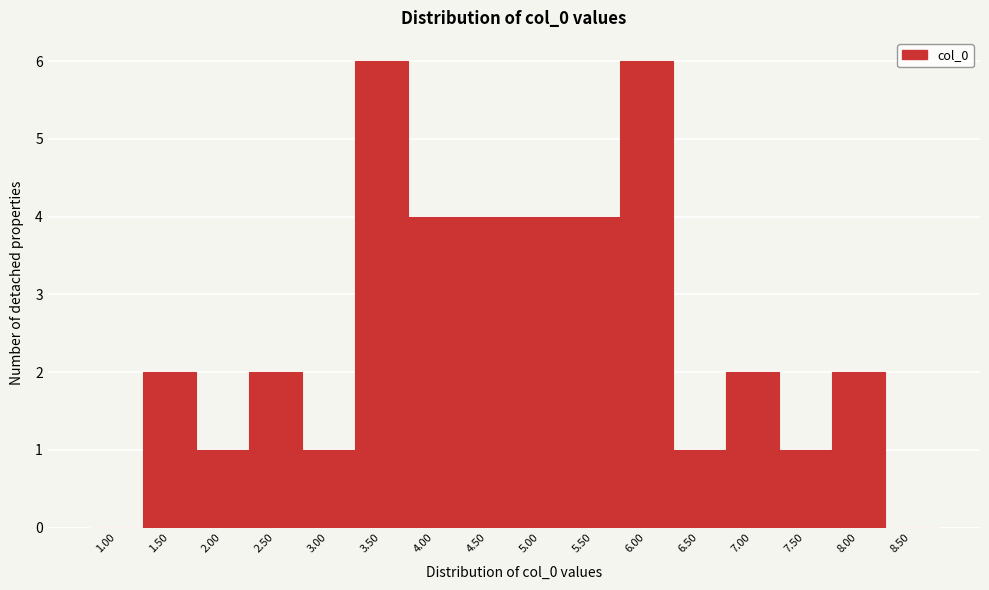

Reading right to left, list all the values displayed in this chart.

8.50=0	8.00=2	7.50=1	7.00=2	6.50=1	6.00=6	5.50=4	5.00=4	4.50=4	4.00=4	3.50=6	3.00=1	2.50=2	2.00=1	1.50=2	1.00=0